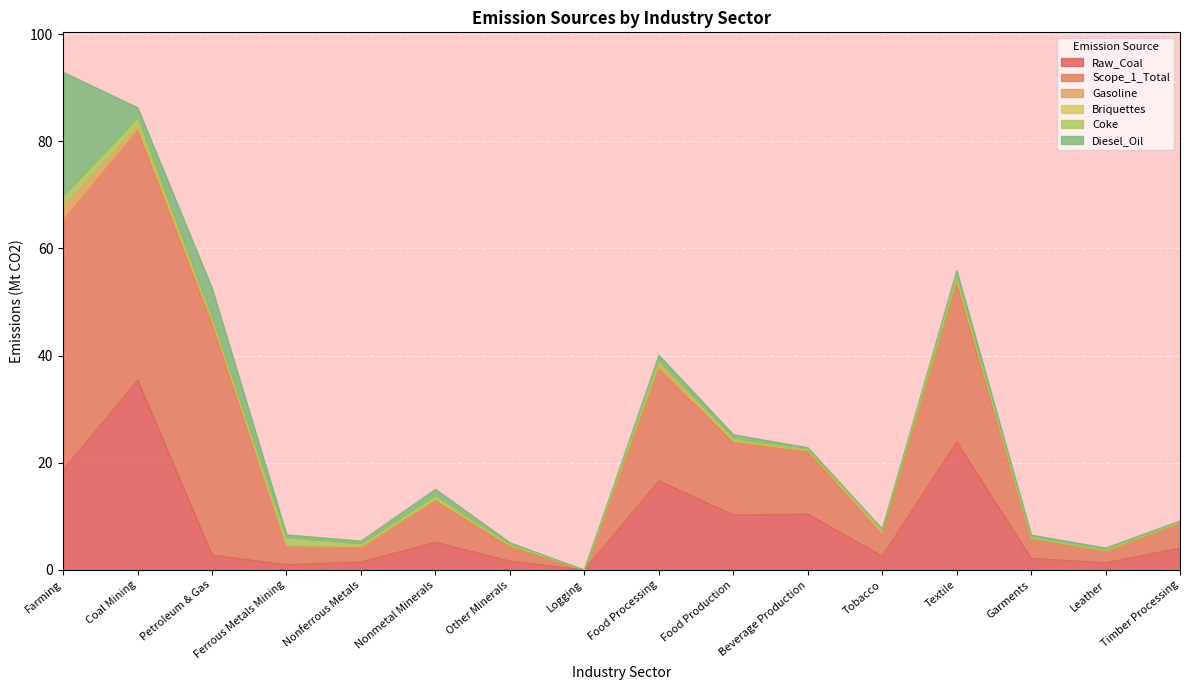

Which category has the highest value across all series?

Farming